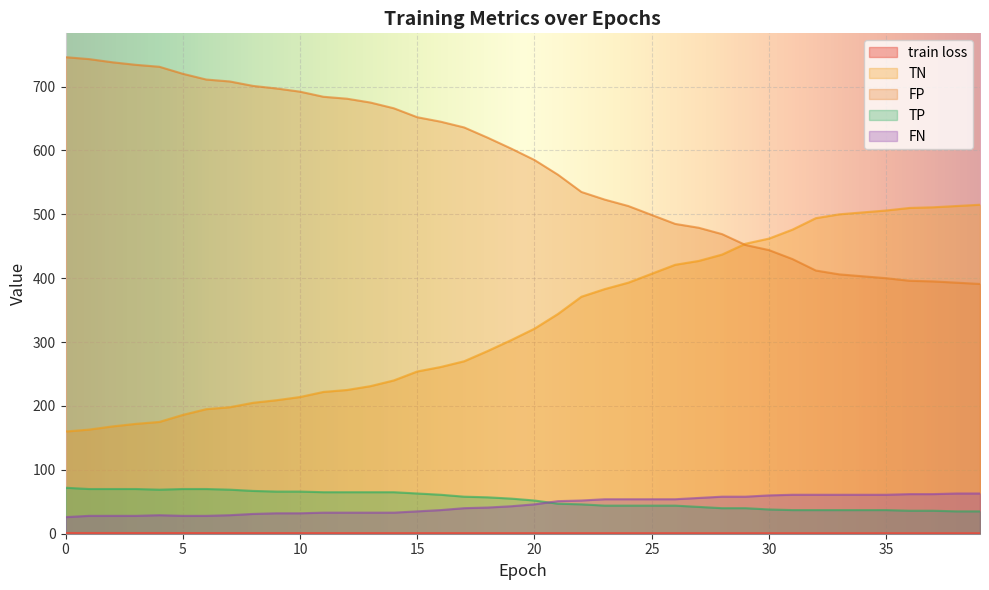

What is the value of the train loss point at the 7th from the left?

1.0